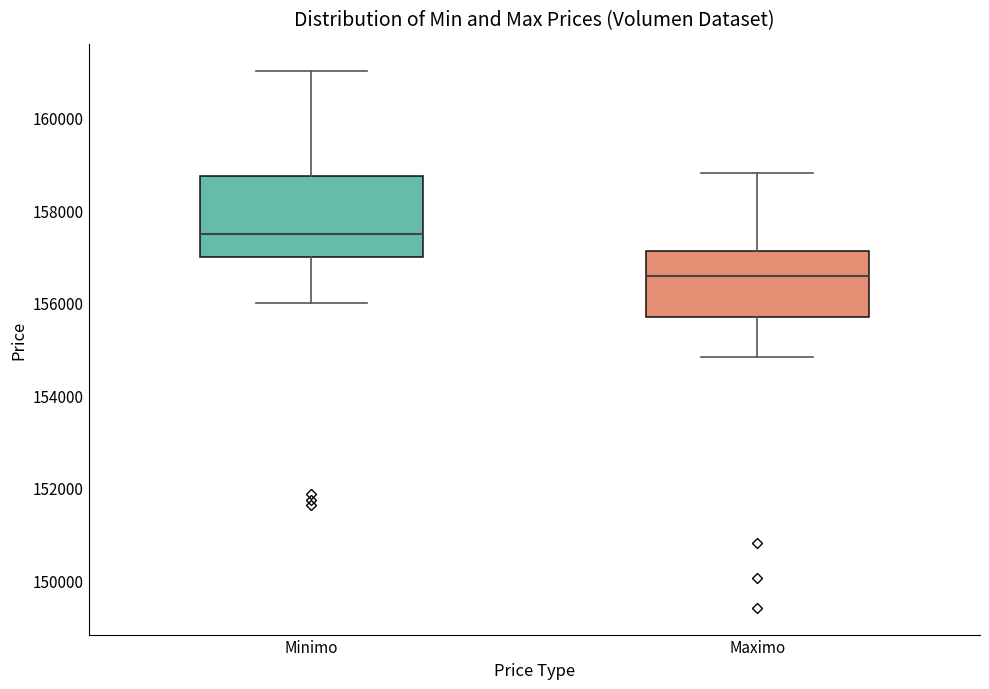

Where is the upper edge of the box for Minimo on the y-axis? The values are not printed on the chart, so give them approximately, as read against the axis.

158800